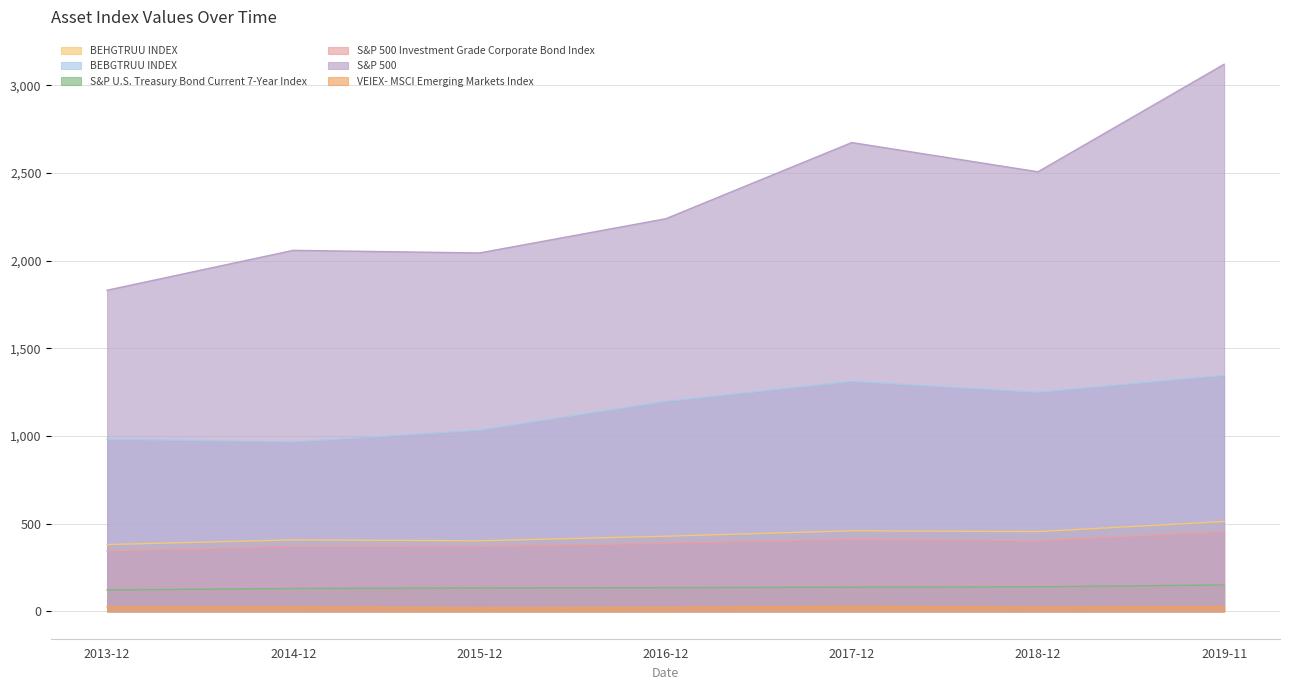

Reading right to left, what are all the values shown in this chart?

BEHGTRUU INDEX: 512.7	454.6	459.7	428.5	402.5	407.6	381.1
BEBGTRUU INDEX: 1346.1	1249.5	1311.5	1197.3	1033.1	966.3	981.5
S&P U.S. Treasury Bond Current 7-Year Index: 150.8	140.0	138.2	135.1	133.8	130.4	122.3
S&P 500 Investment Grade Corporate Bond Index: 454.6	403.2	411.6	388.4	369.8	370.6	345.1
S&P 500: 3120.2	2506.9	2673.6	2238.8	2043.9	2058.9	1831.4
VEIEX- MSCI Emerging Markets Index: 26.9	24.2	29.1	22.7	20.8	25.3	25.3